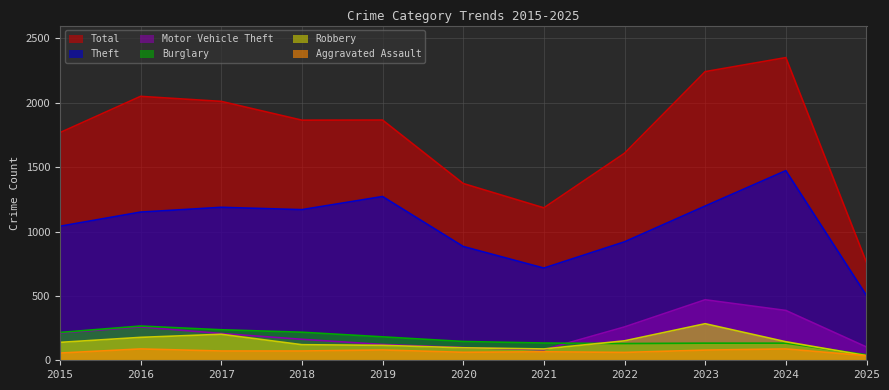

At how many categories does at least one series exceed 1752?

7